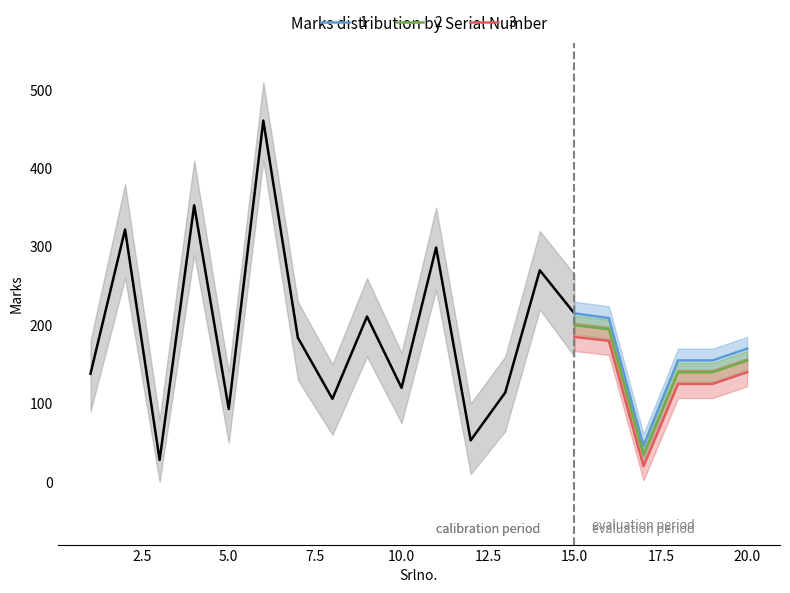

Is it true that Marks_lower equals 210 at 20?

False